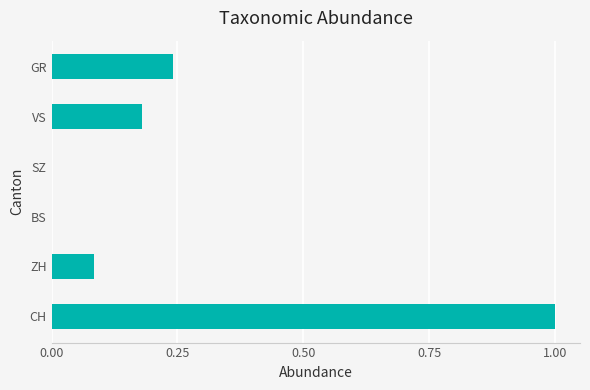

What is the sum of all values?

1.5